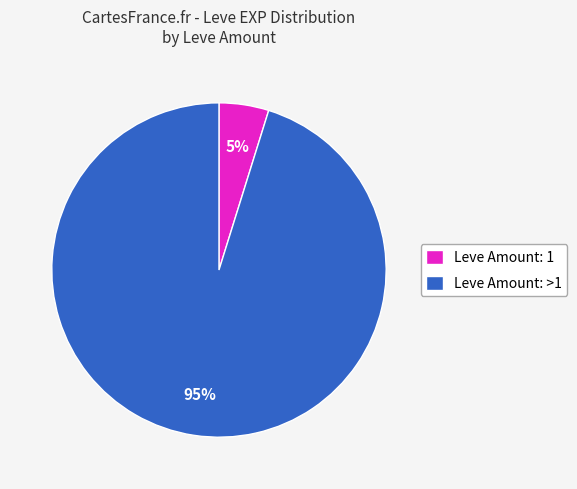

True or false: Leve Amount: >1 accounts for 95% of the total.

True